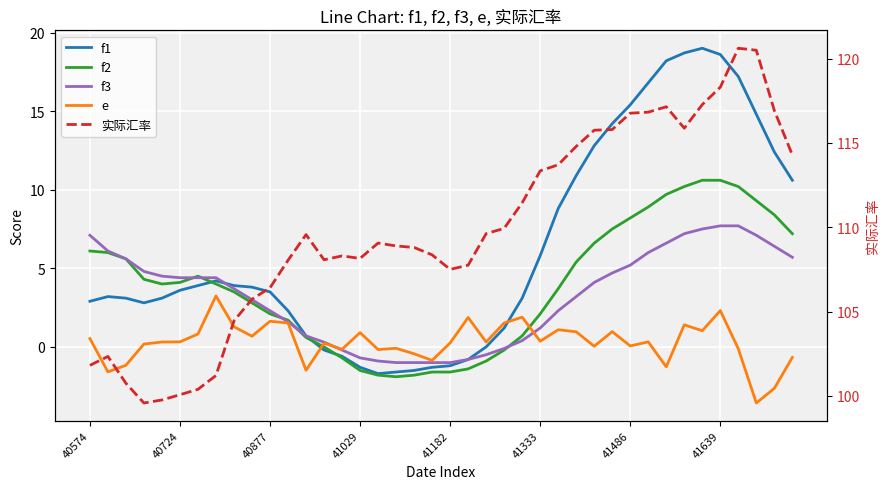

Is it true that f2 equals 10.2 at 33?

True